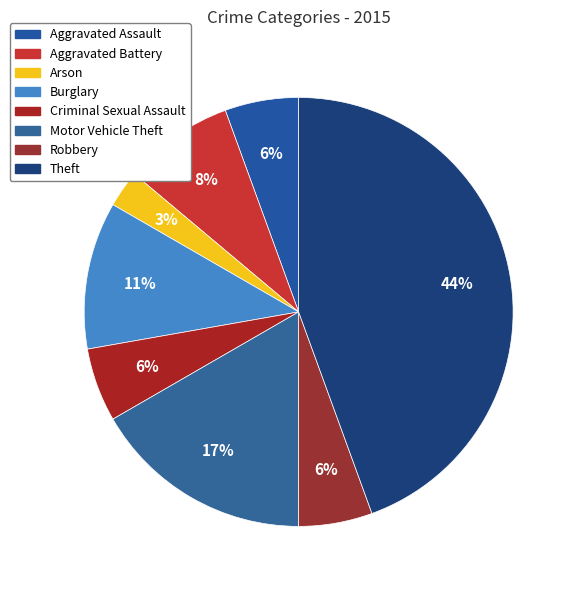

What portion of the pie excludes Robbery?

94.4%